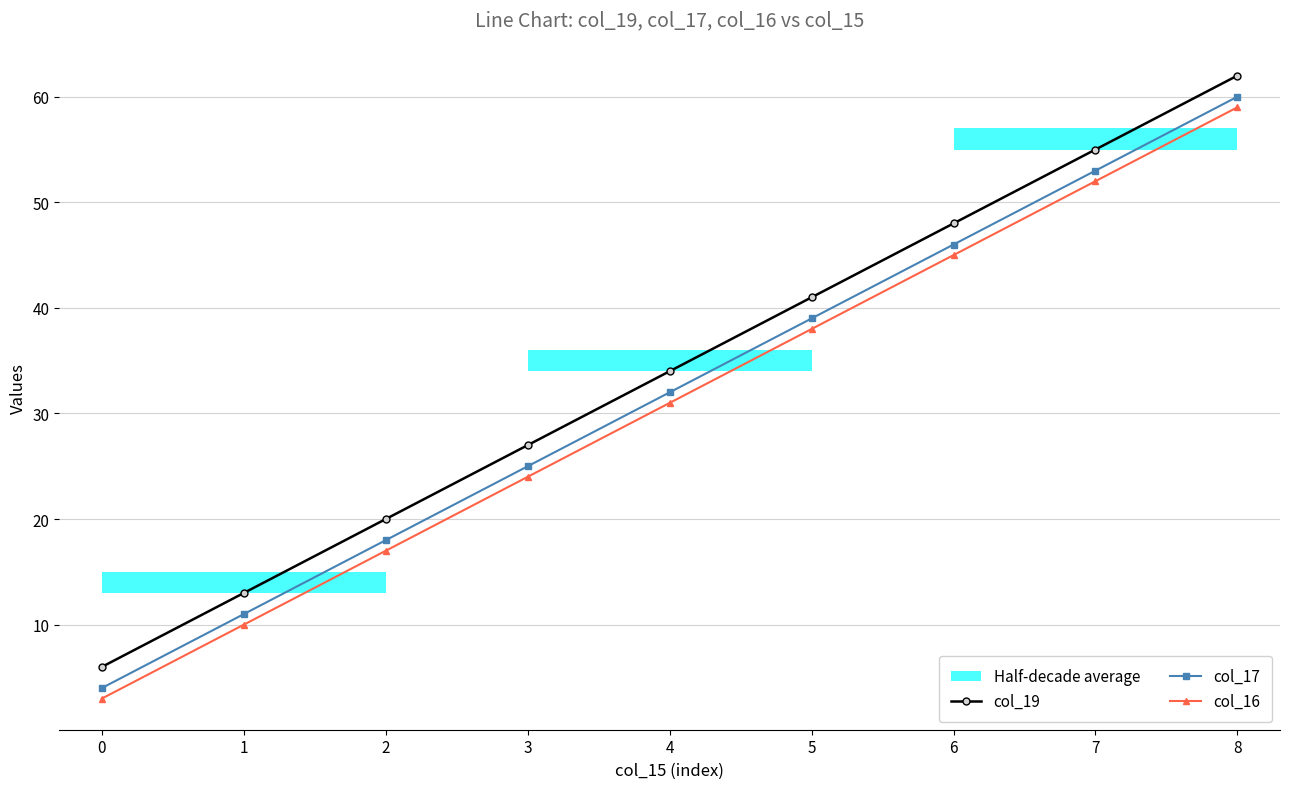

The col_16 series shows 3 at 0. True or false?

True